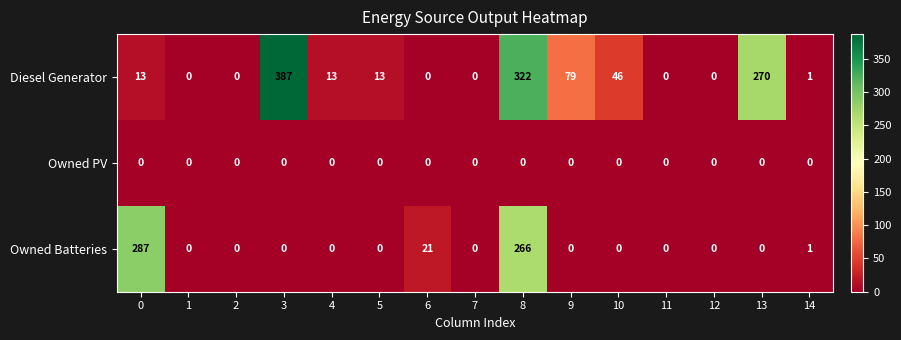

Rank the series by their average value, from lowest to highest.

Owned PV, Owned Batteries, Diesel Generator